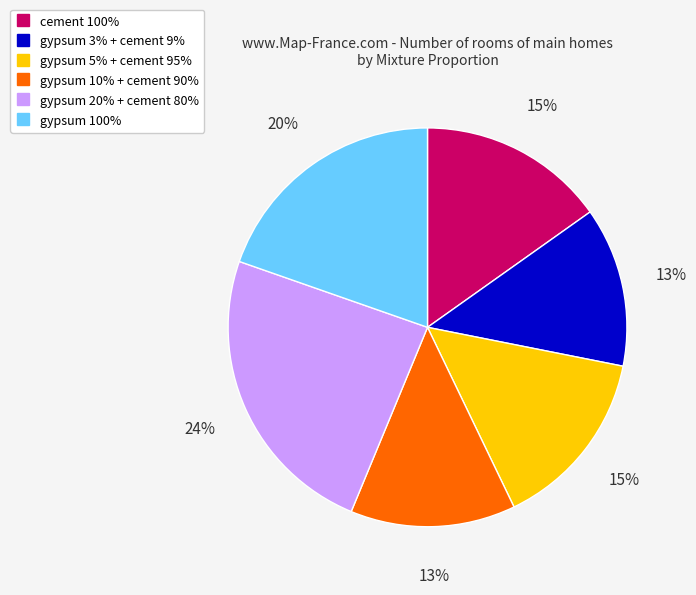

Combined, do gypsum 20% + cement 80% and gypsum 10% + cement 90% account for over 50%?

No